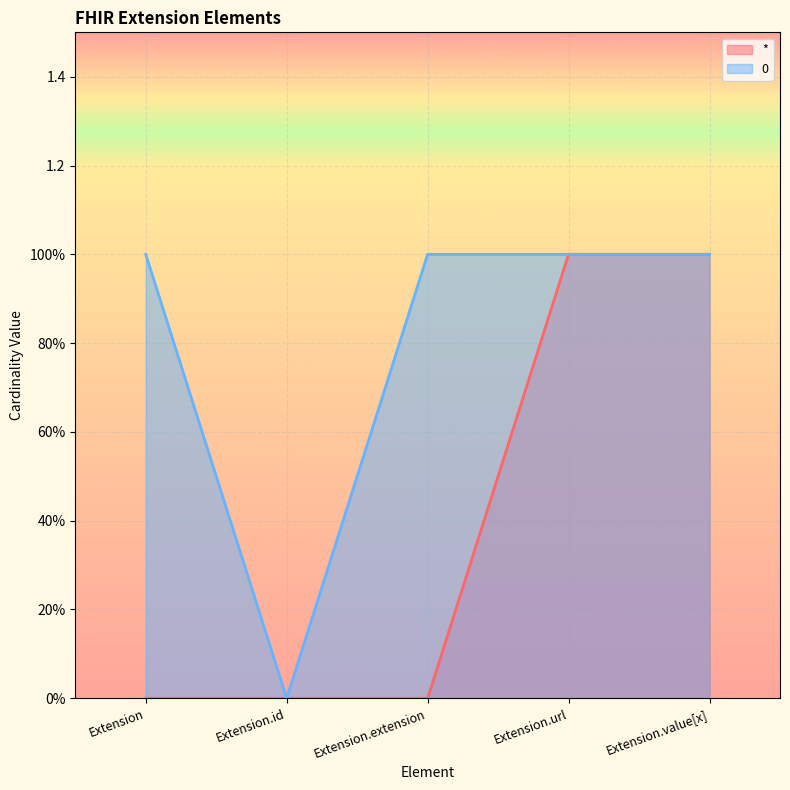

Rank the series at Extension.value[x] from lowest to highest value.

* line, 0 line